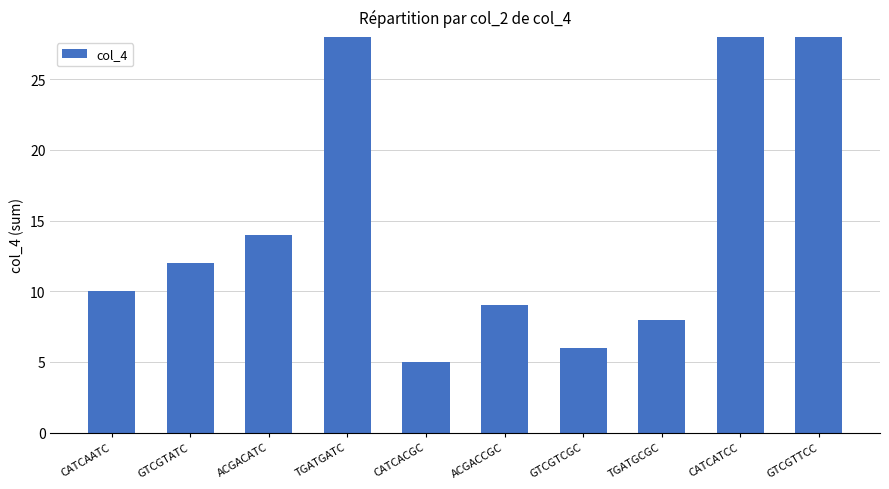

Reading right to left, transcribe all the data shown in this chart.

60	54	8	6	9	5	72	14	12	10